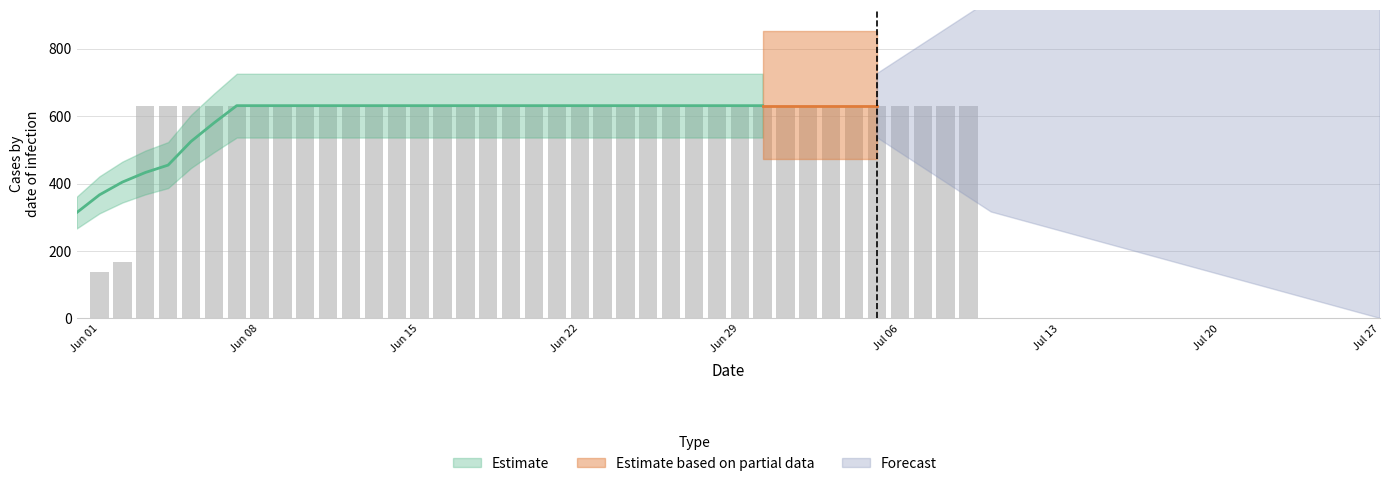

What is the difference between the maximum and second lowest values?

492